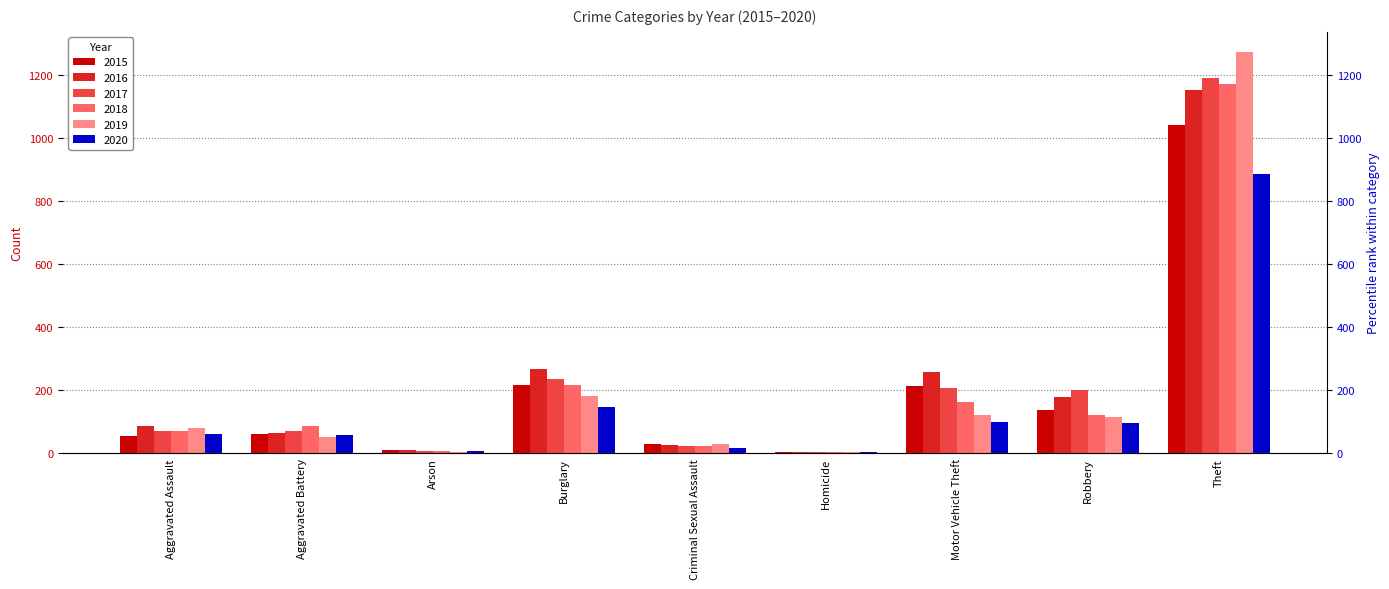

Which label corresponds to the largest value in the chart?

Theft